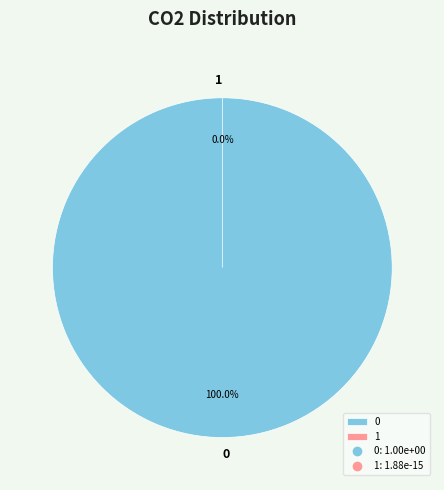

What is the total percentage of 0 and 1?

100.0%